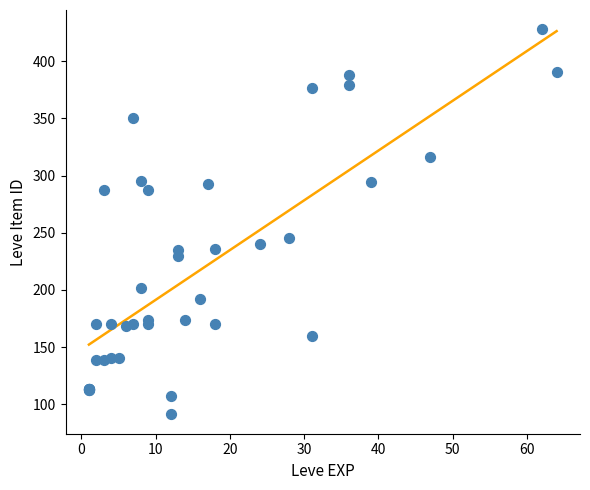

What Y value in the scatter plot is closest to 259?

245